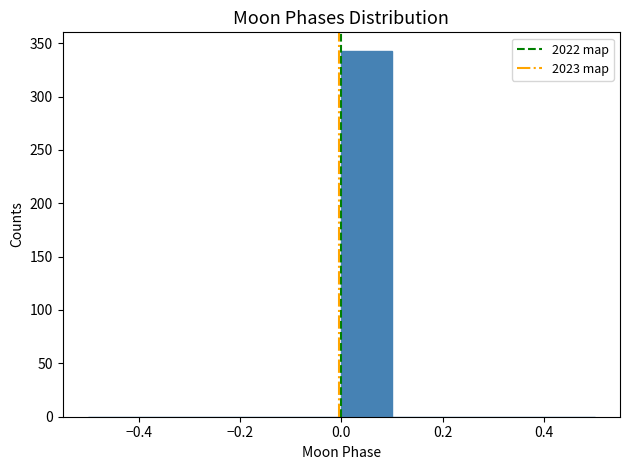

Which range on the x-axis has the tallest bar?

0.0 to 0.1